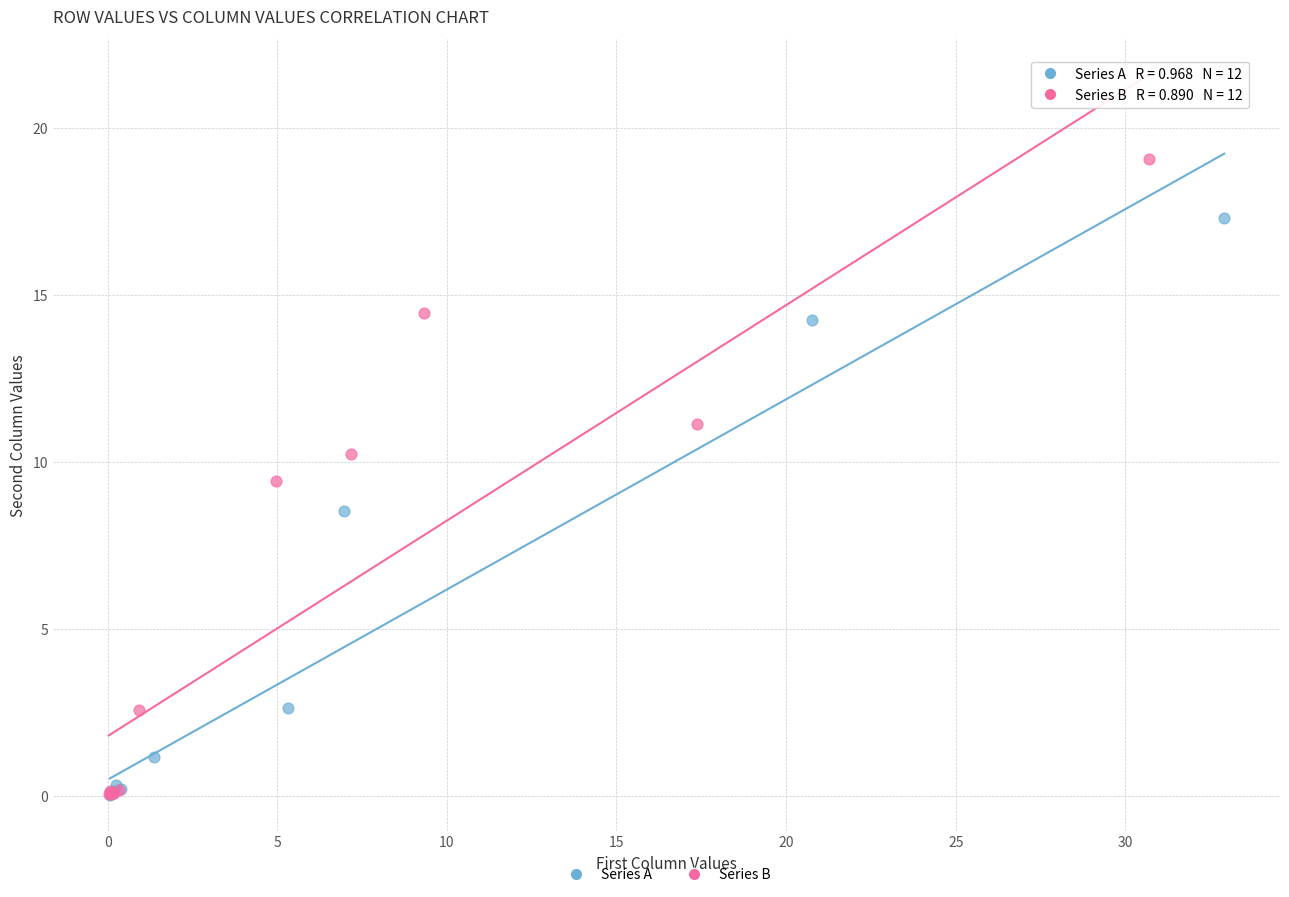

What are all the series names shown in the legend?

Series A, Series B